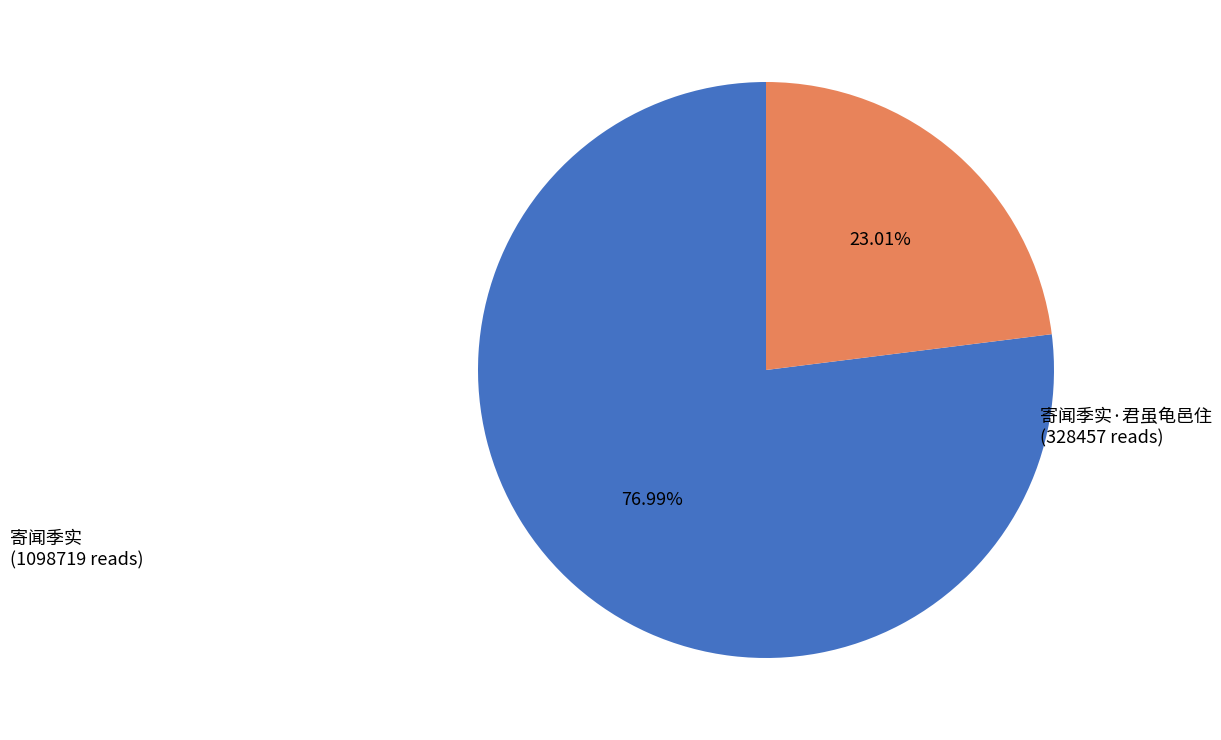

Count the number of slices in the pie.

2